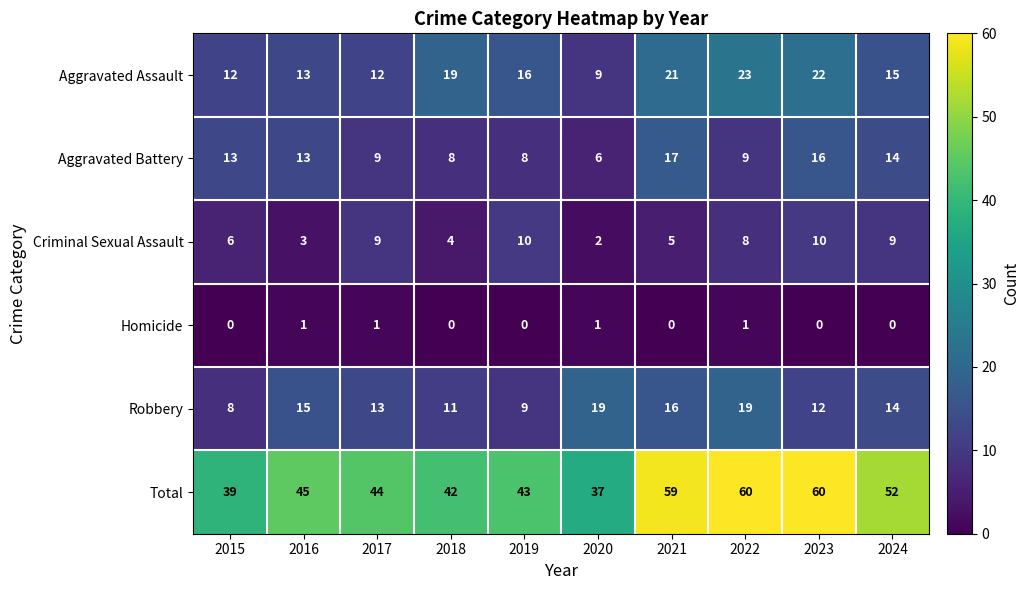

What is the approximate value of Criminal Sexual Assault at 2017?

9